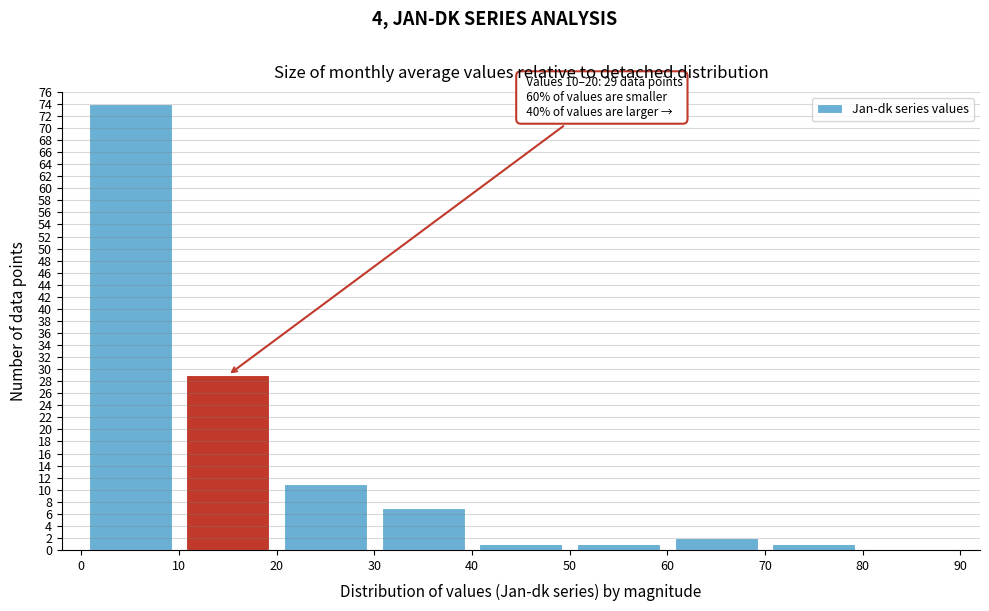

Which range on the x-axis has the tallest bar?

0 to 10